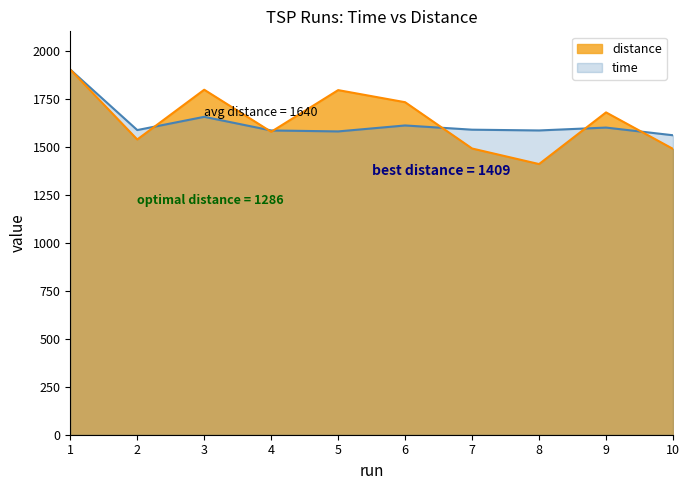

Which has a higher value, 5 or 9?

9